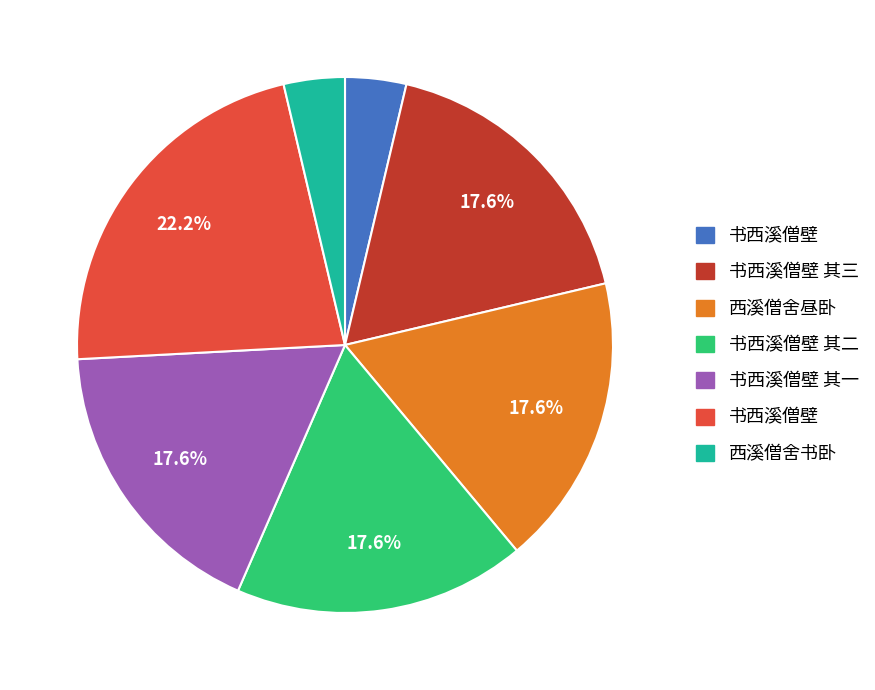

Does any single category account for the majority?

No